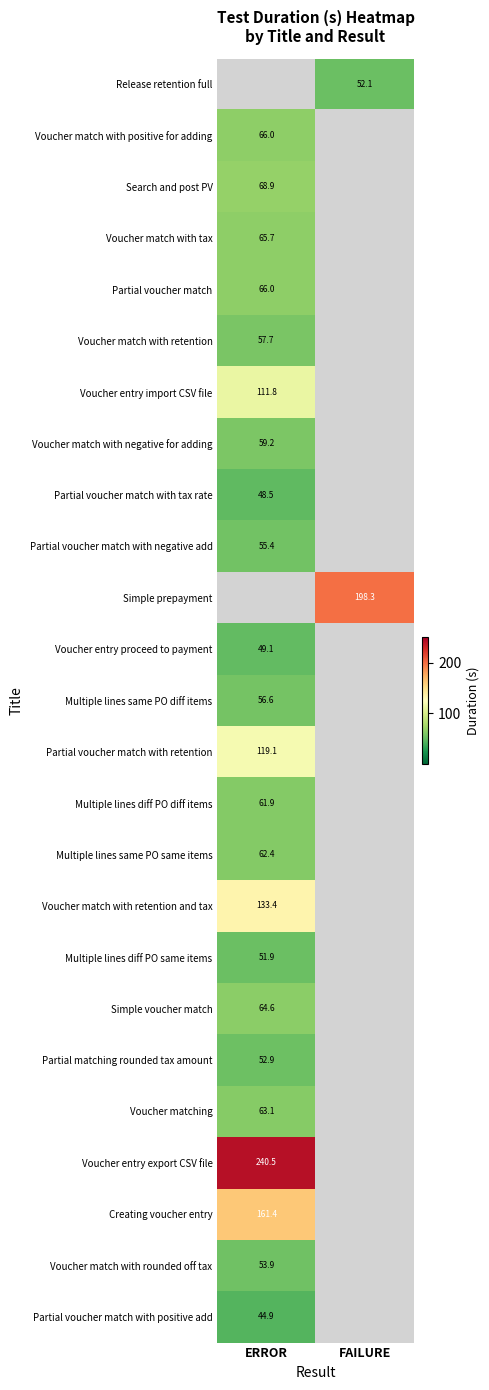

The Voucher match with retention and tax series shows 40.6 at ERROR. True or false?

False